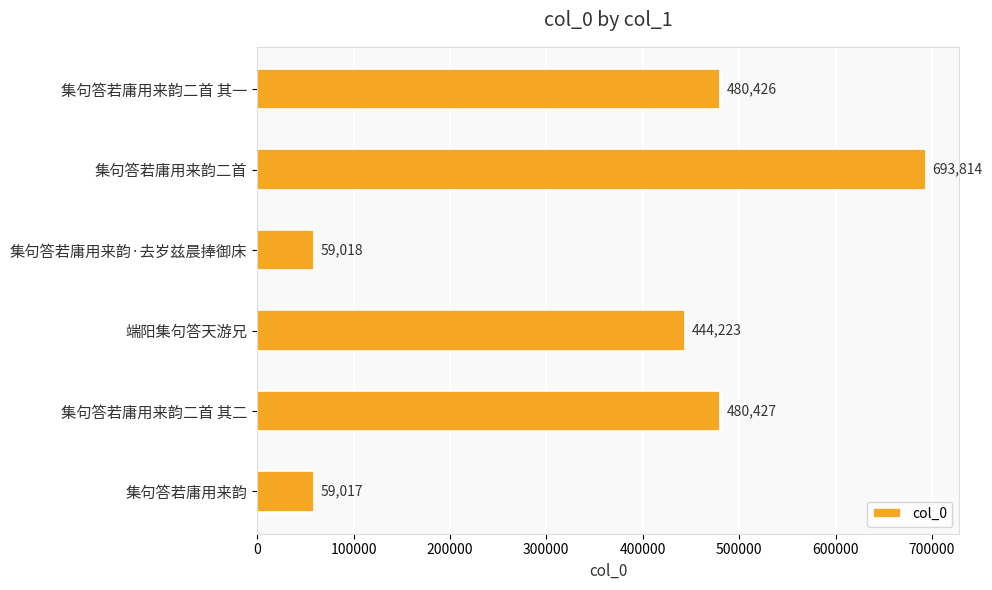

At which label is the value closest to 376415?

端阳集句答天游兄